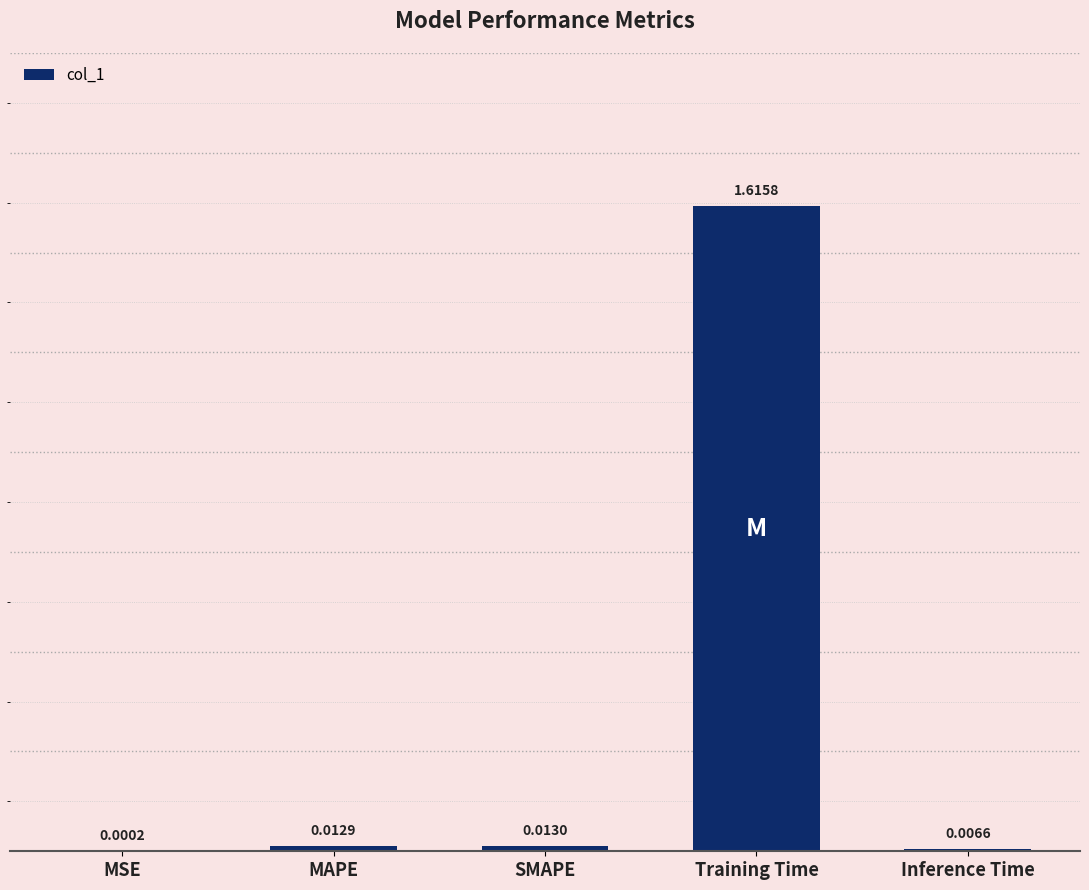

Between Inference Time and SMAPE, which is larger?

SMAPE